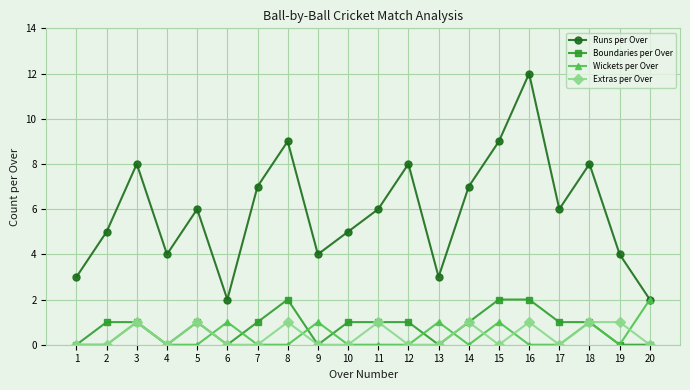

At which category does Extras per Over reach its first local peak?

3